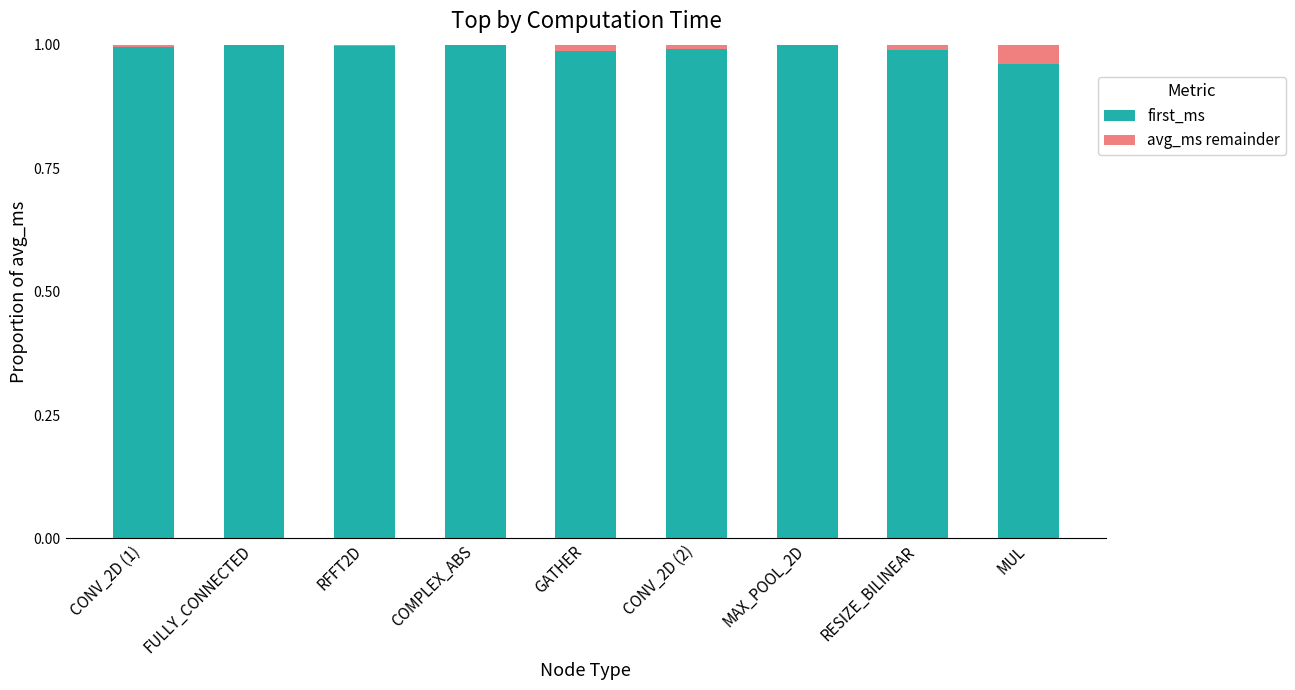

At how many categories does at least one series exceed 0?

9